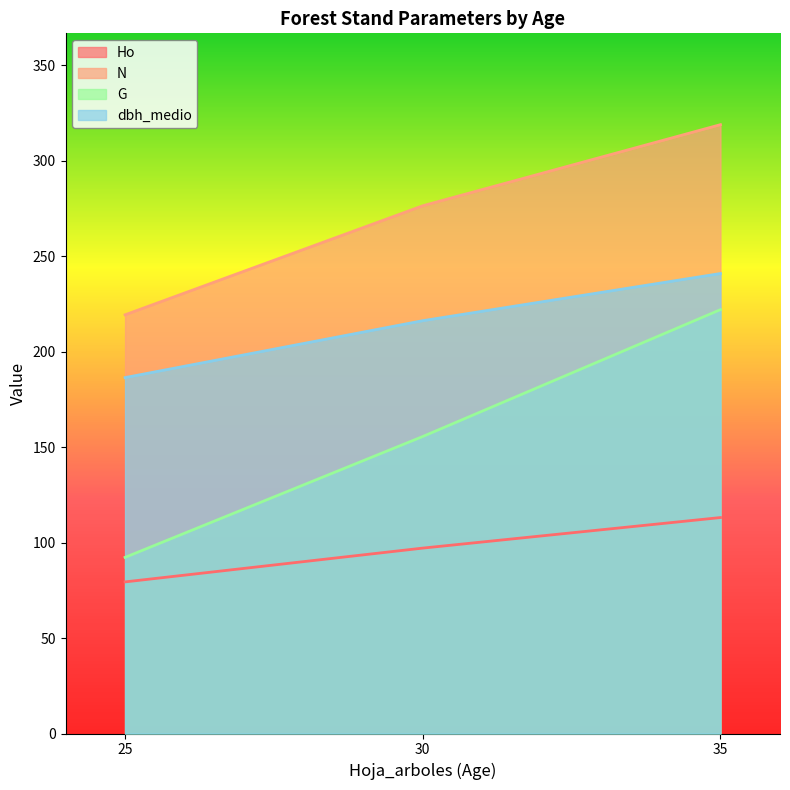

List the series in order of their peak value, highest first.

N, dbh_medio, G, Ho